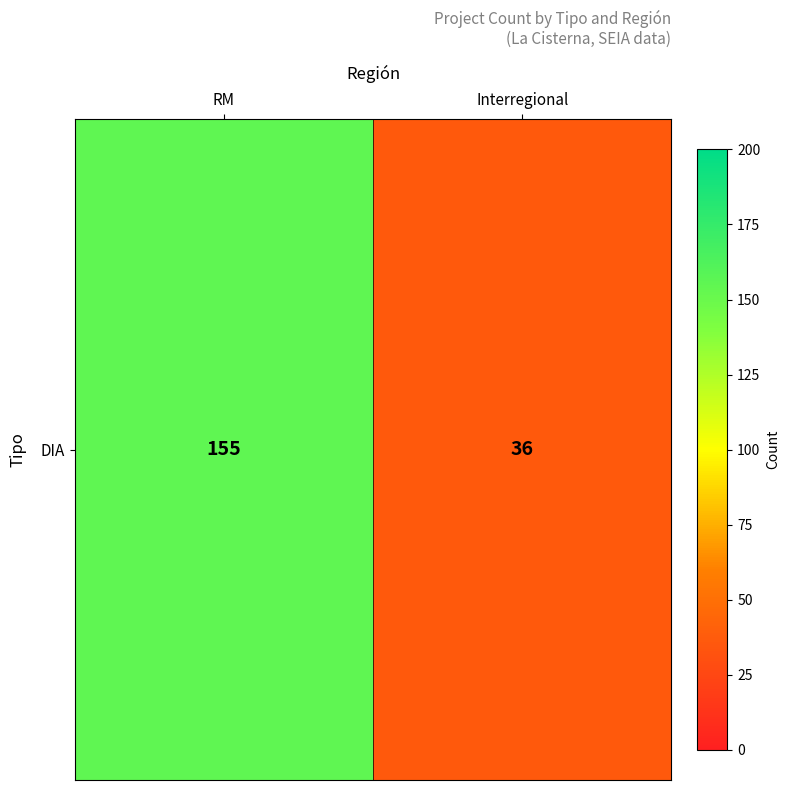

Which category has the lowest value across all series?

Interregional